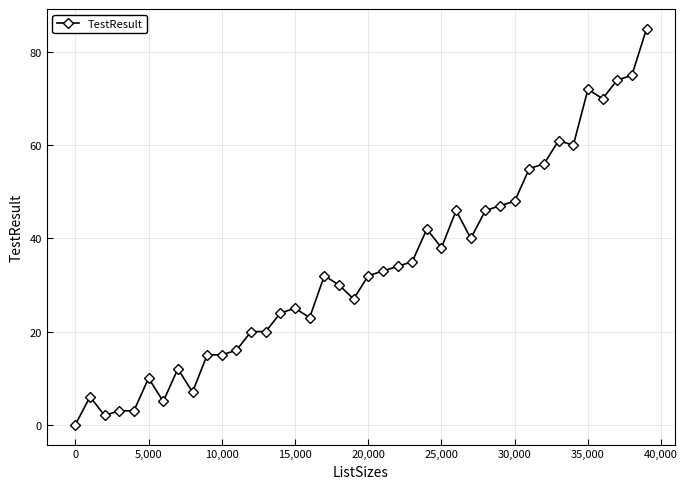

True or false: the data has more than 2 interior local peaks.

True